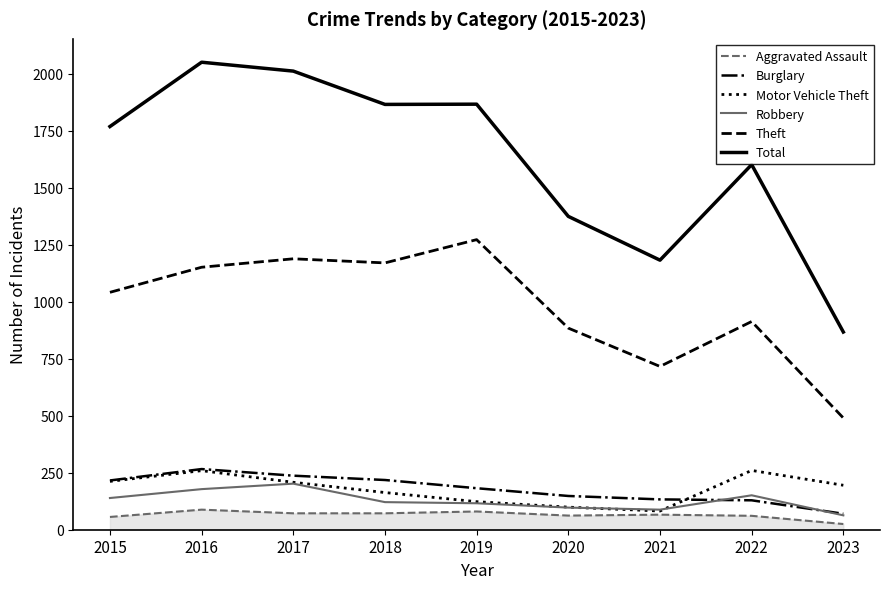

What is the lowest value of the Total series?

867